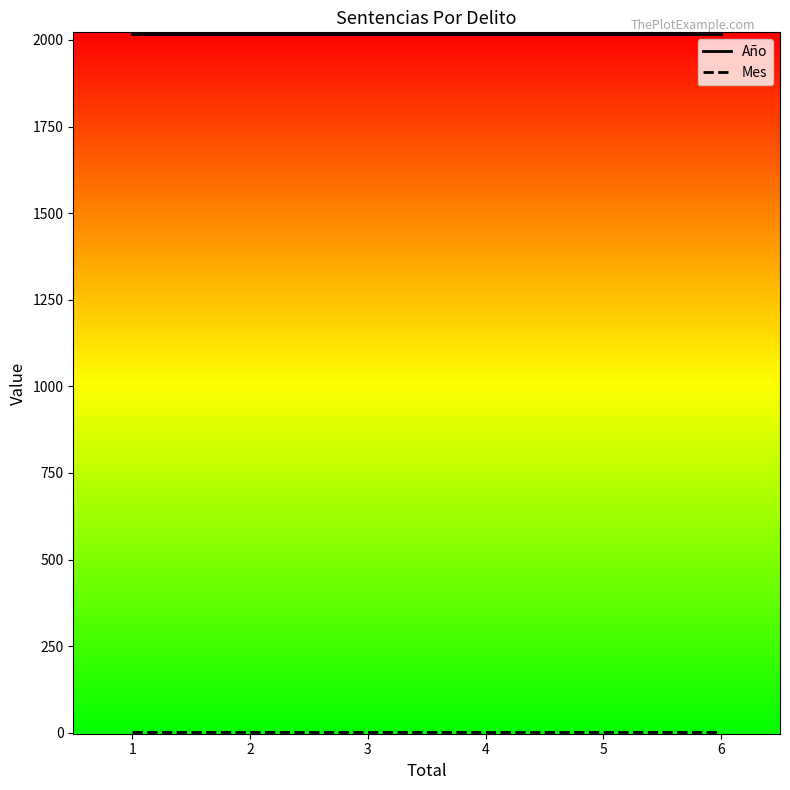

Rank the series by their maximum value, from highest to lowest.

Año, Mes